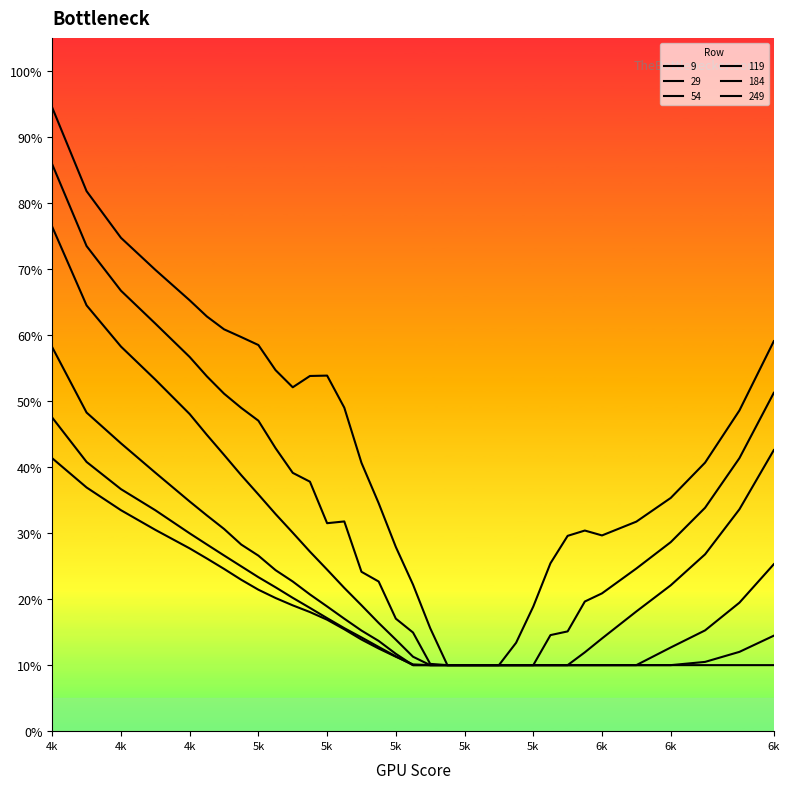

Does the chart display data point markers on the line(s)?

No